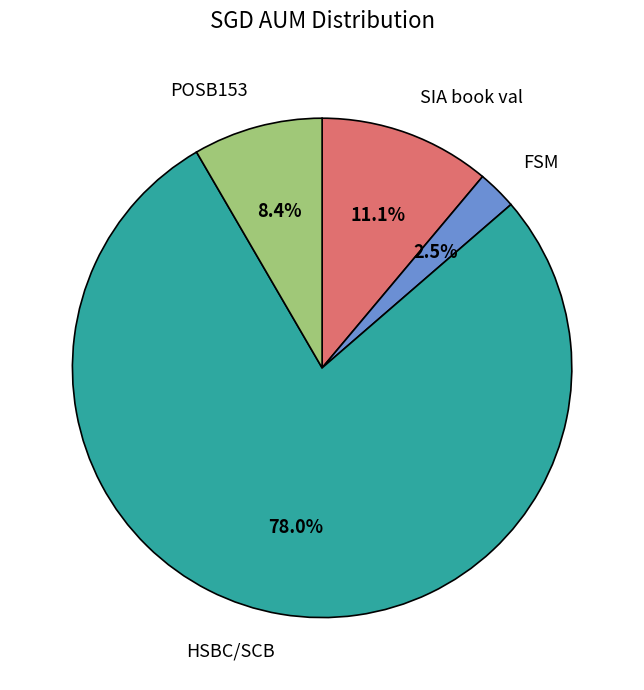

Rank the categories by value from highest to lowest.

HSBC/SCB, SIA book val, POSB153, FSM